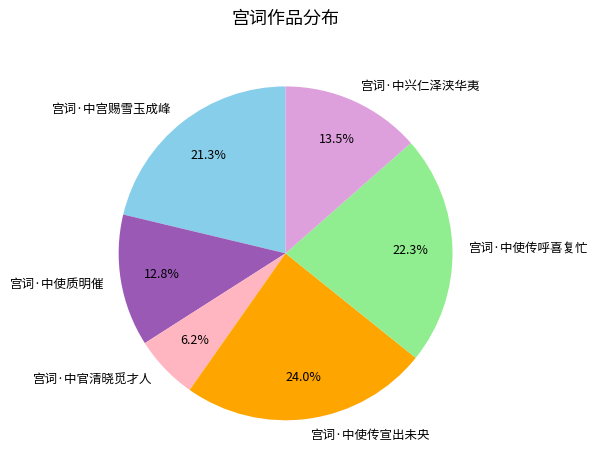

Rank the categories by value from lowest to highest.

宫词·中官清晓觅才人, 宫词·中使质明催, 宫词·中兴仁泽浃华夷, 宫词·中宫赐雪玉成峰, 宫词·中使传呼喜复忙, 宫词·中使传宣出未央